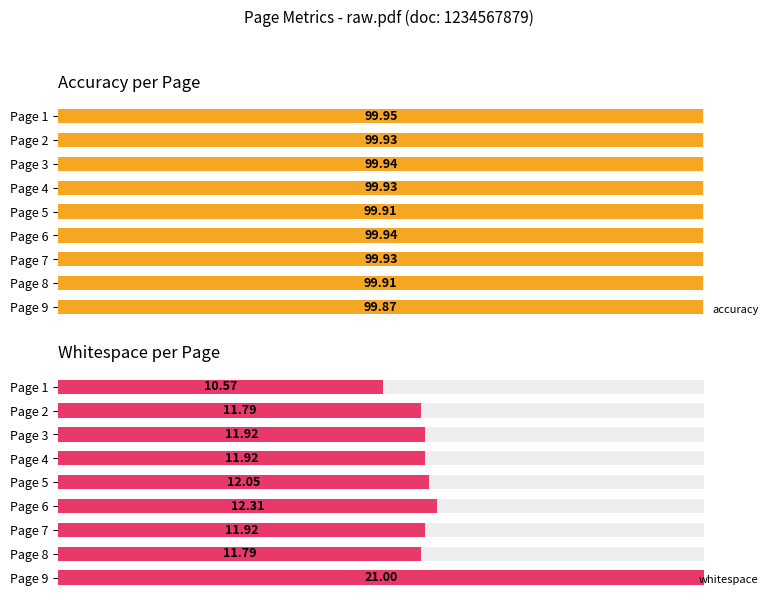

Which series changed the most between Page 4 and Page 7?

accuracy